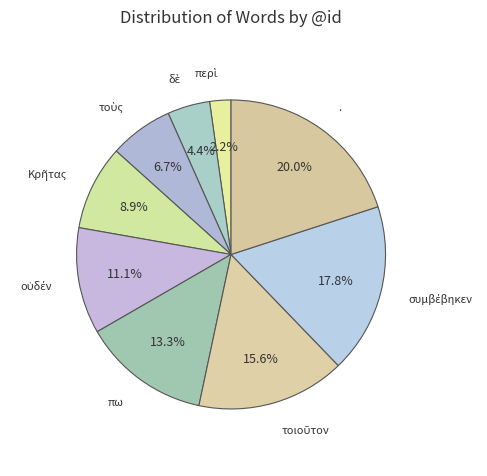

How many slices are in this pie chart?

9